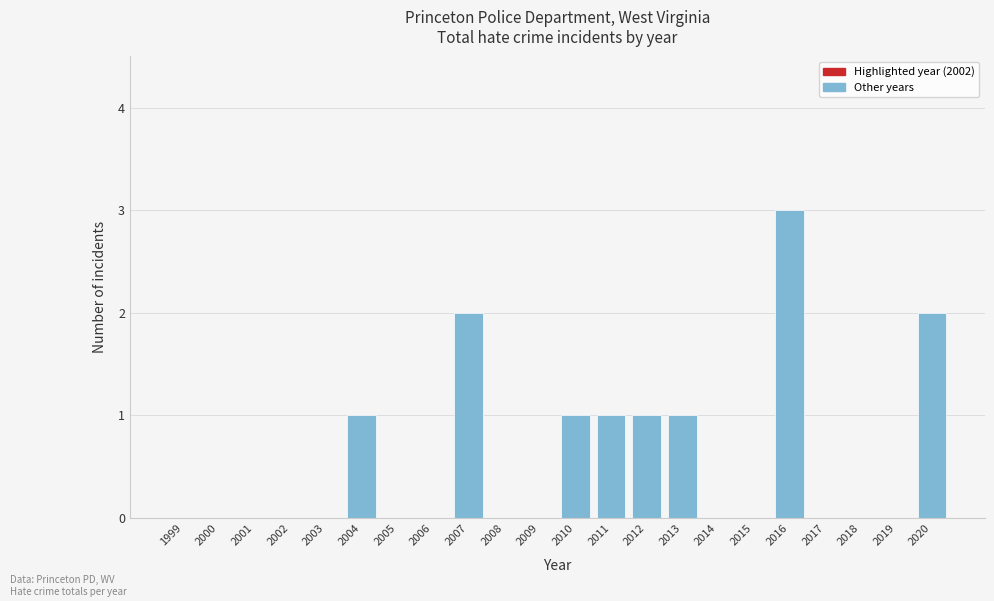

Reading left to right, list all the values displayed in this chart.

1999=0	2000=0	2001=0	2002=0	2003=0	2004=1	2005=0	2006=0	2007=2	2008=0	2009=0	2010=1	2011=1	2012=1	2013=1	2014=0	2015=0	2016=3	2017=0	2018=0	2019=0	2020=2